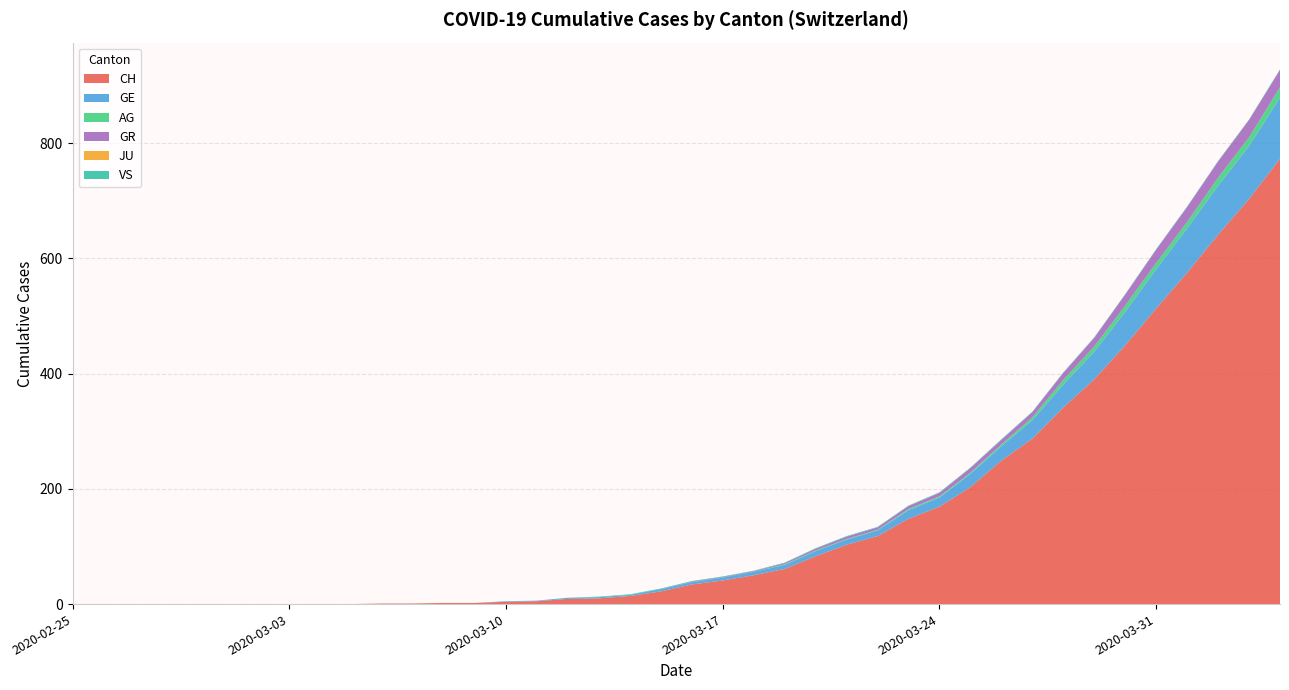

Reading left to right, what are all the values shown in this chart?

CH: 0	0	0	0	0	0	0	0	0	0	1	1	2	2	4	5	9	10	14	22	34	41	50	61	83	103	118	148	169	203	249	287	341	390	449	513	575	641	703	773
GE: 0	0	0	0	0	0	0	0	0	0	0	0	0	0	1	1	2	2	2	4	4	5	6	7	9	9	10	15	16	23	25	32	40	48	58	68	77	85	92	106
AG: 0	0	0	0	0	0	0	0	0	0	0	0	0	0	0	0	0	0	0	0	0	0	0	1	1	1	1	2	2	2	3	5	8	9	11	11	11	14	15	18
GR: 0	0	0	0	0	0	0	0	0	0	0	0	0	0	0	0	0	0	0	0	1	1	1	2	3	4	4	5	6	8	8	9	12	15	19	23	26	28	30	30
JU: 0	0	0	0	0	0	0	0	0	0	0	0	0	0	0	0	0	0	0	0	0	0	0	0	0	0	0	0	0	0	0	0	0	0	0	0	0	0	0	0
VS: 0	0	0	0	0	0	0	0	0	0	0	0	0	0	0	0	0	1	1	1	1	1	1	1	1	1	1	1	1	1	1	1	1	1	1	1	1	1	1	1